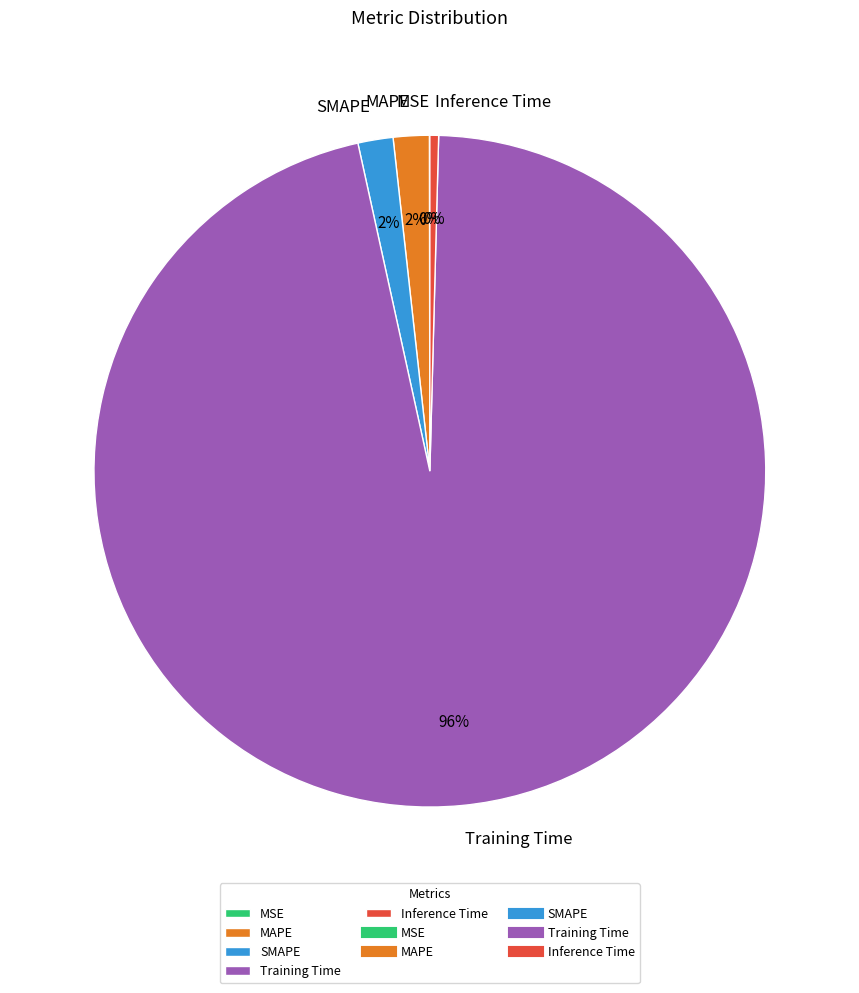

Which category has the biggest portion of the pie?

Training Time